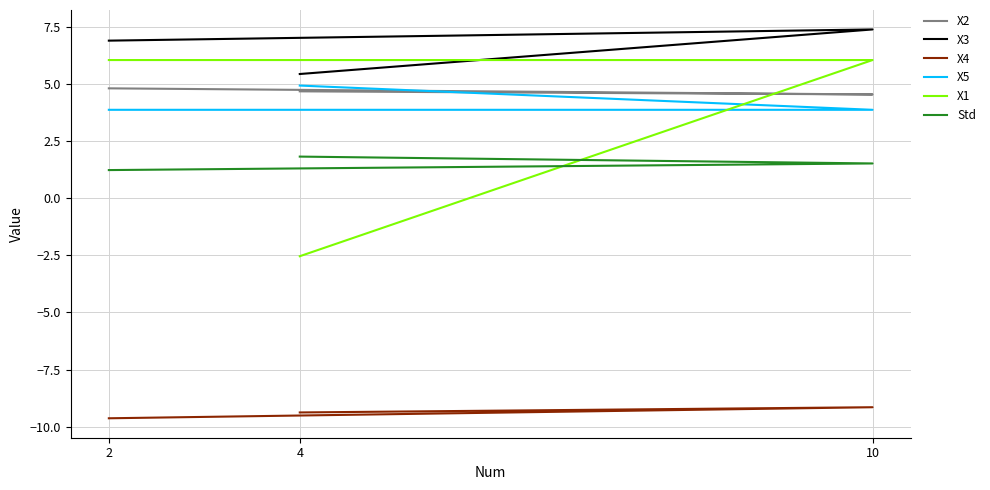

At 10, list the series in order from largest to smallest.

X3, X1, X2, X5, Std, X4